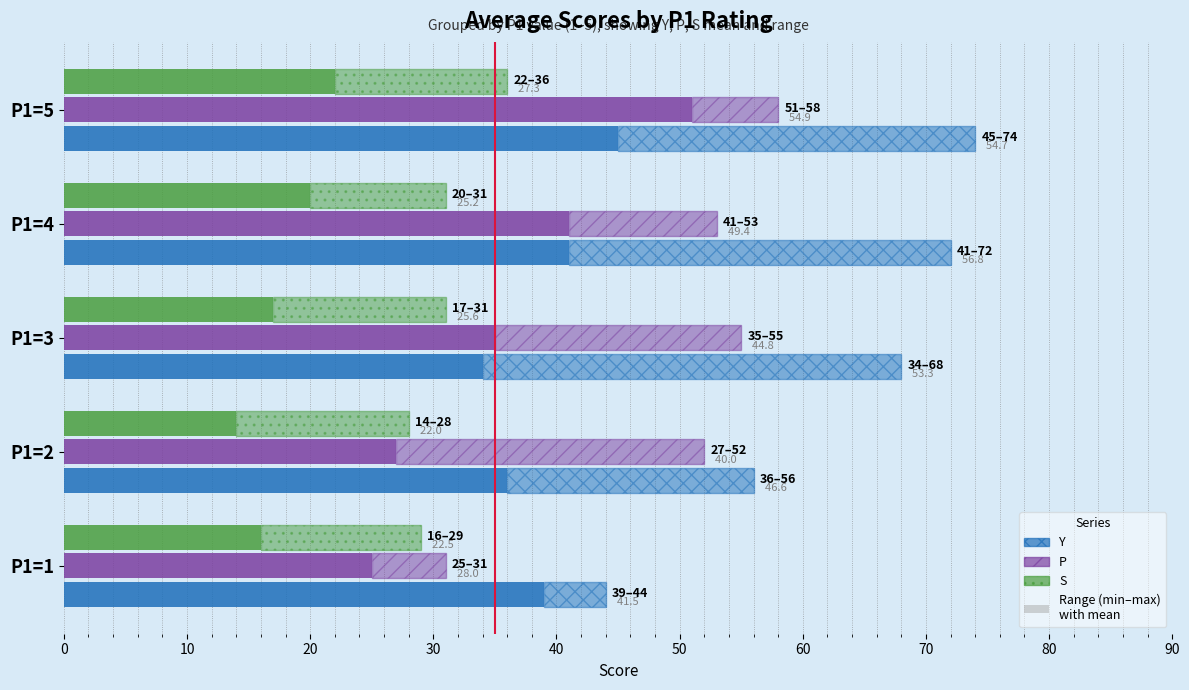

Reading left to right, what are all the values shown in this chart?

Y: 5	20	34	31	29
P: 6	25	20	12	7
S: 13	14	14	11	14